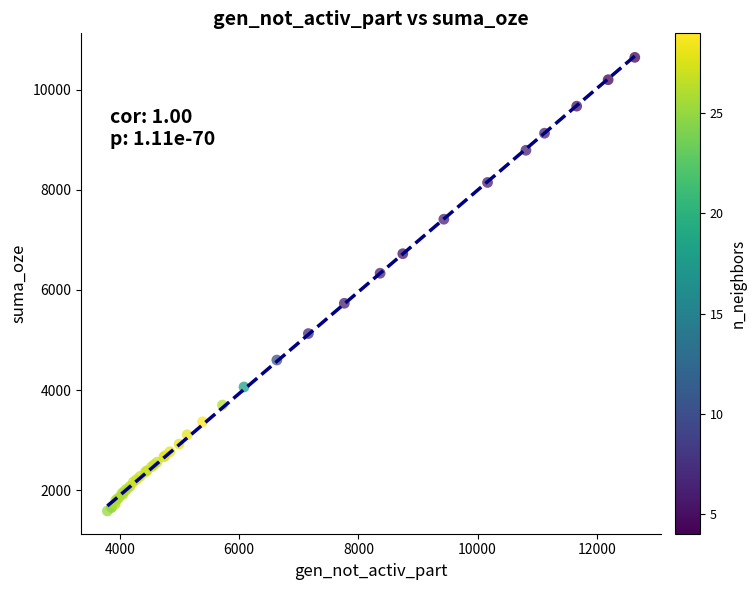

What Y value in the scatter plot is closest to 6115?

6334